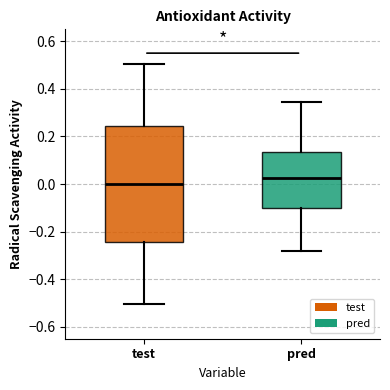

Which box's median line is the highest?

pred